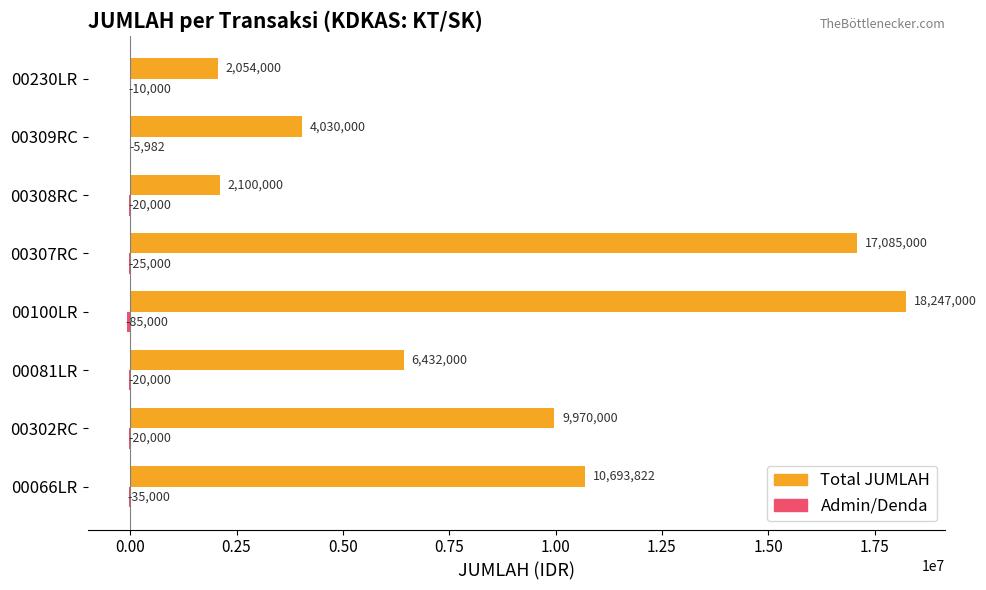

What is the total value across all series at 00100LR?

18162000